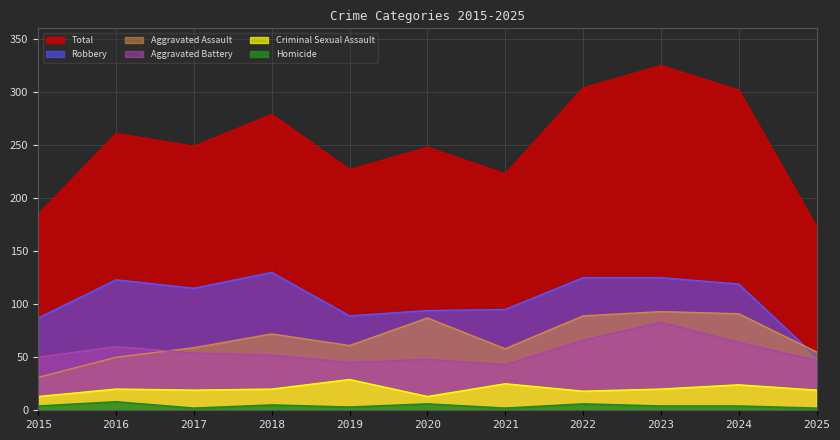

Reading left to right, list all the values displayed in this chart.

Aggravated Assault: 2015=31	2016=50	2017=59	2018=72	2019=61	2020=87	2021=58	2022=89	2023=93	2024=91	2025=55
Aggravated Battery: 2015=50	2016=60	2017=54	2018=52	2019=45	2020=48	2021=43	2022=66	2023=83	2024=64	2025=47
Criminal Sexual Assault: 2015=13	2016=20	2017=19	2018=20	2019=29	2020=13	2021=25	2022=18	2023=20	2024=24	2025=19
Homicide: 2015=4	2016=8	2017=2	2018=5	2019=3	2020=6	2021=2	2022=6	2023=4	2024=4	2025=2
Robbery: 2015=87	2016=123	2017=115	2018=130	2019=89	2020=94	2021=95	2022=125	2023=125	2024=119	2025=50
Total: 2015=185	2016=261	2017=249	2018=279	2019=227	2020=248	2021=223	2022=304	2023=325	2024=302	2025=173